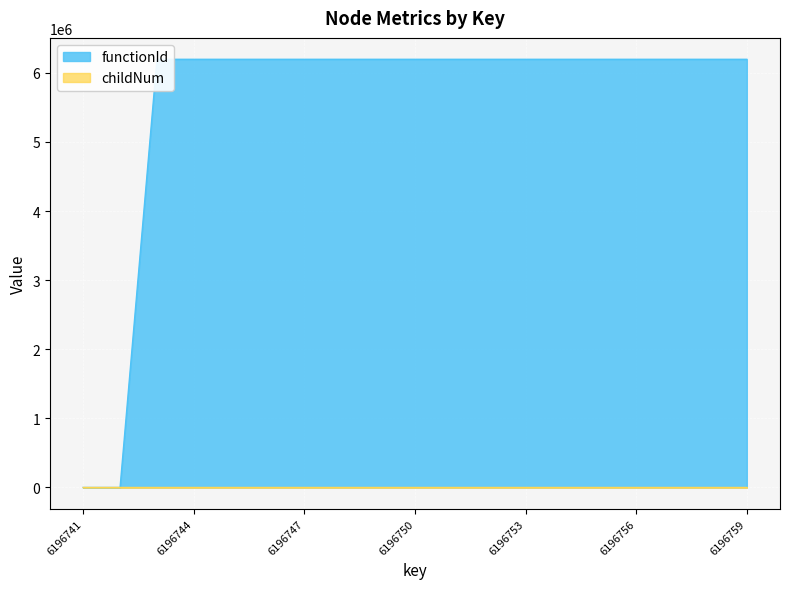

What is the value of the functionId point at the 15th from the left?

6196742